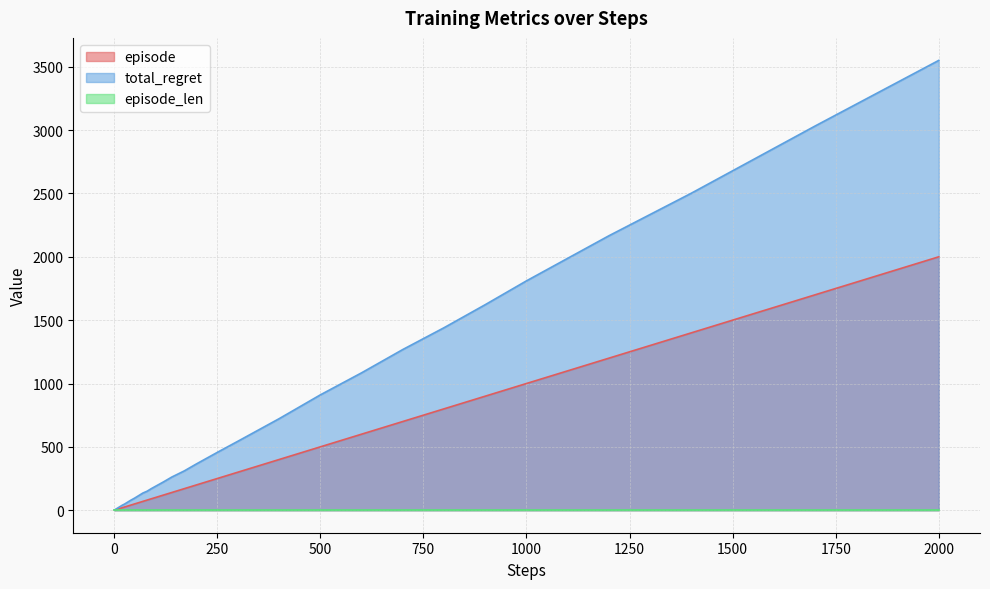

How many values in the episode series exceed 80?

19